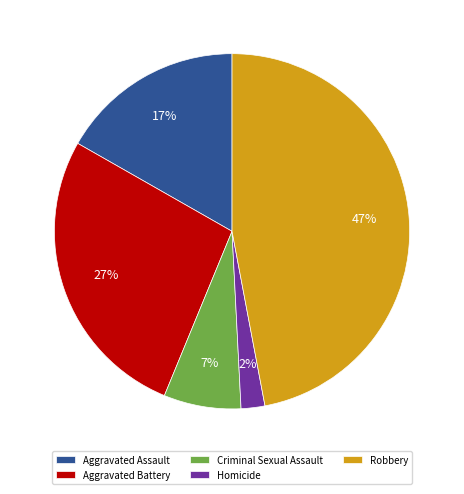

What is the largest slice in the pie chart?

Robbery